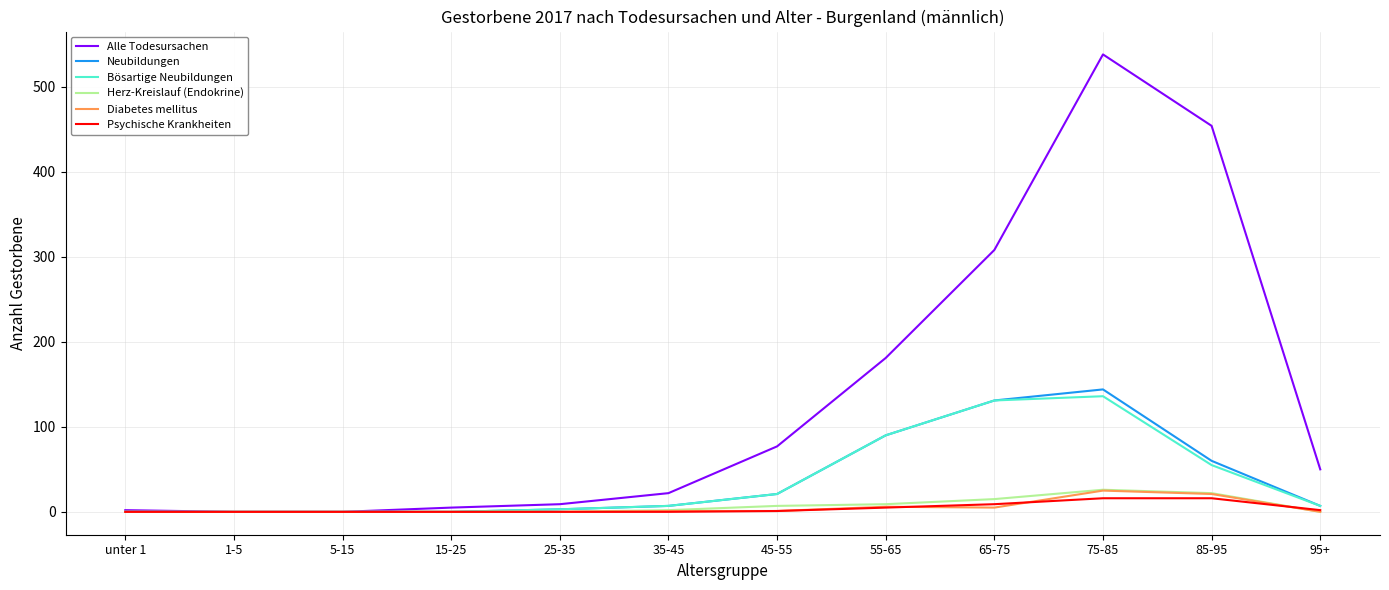

What is the difference between the second highest and minimum values in the Diabetes mellitus series?

21